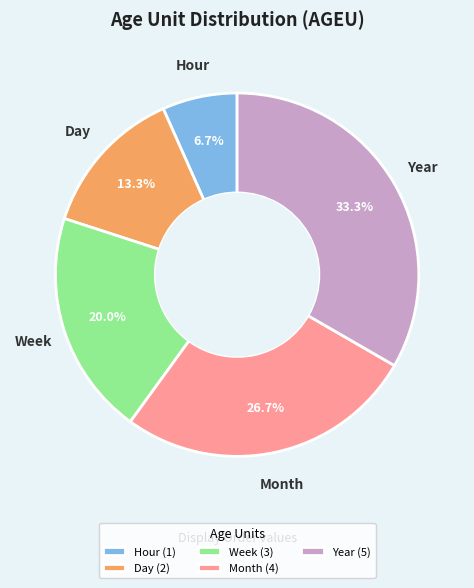

Between Year (5) and Hour (1), which is larger?

Year (5)